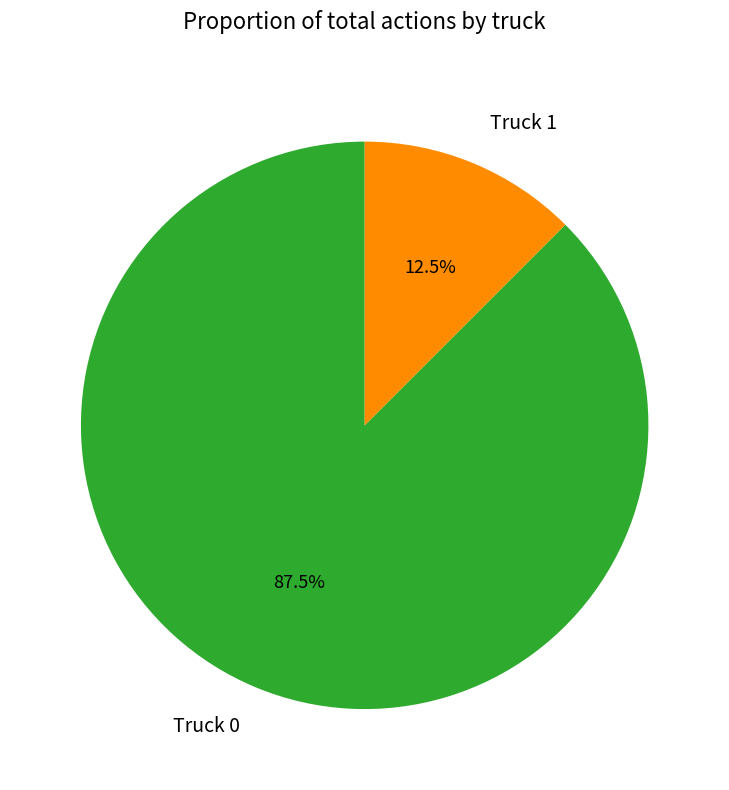

Rank the categories by value from highest to lowest.

Truck 0, Truck 1